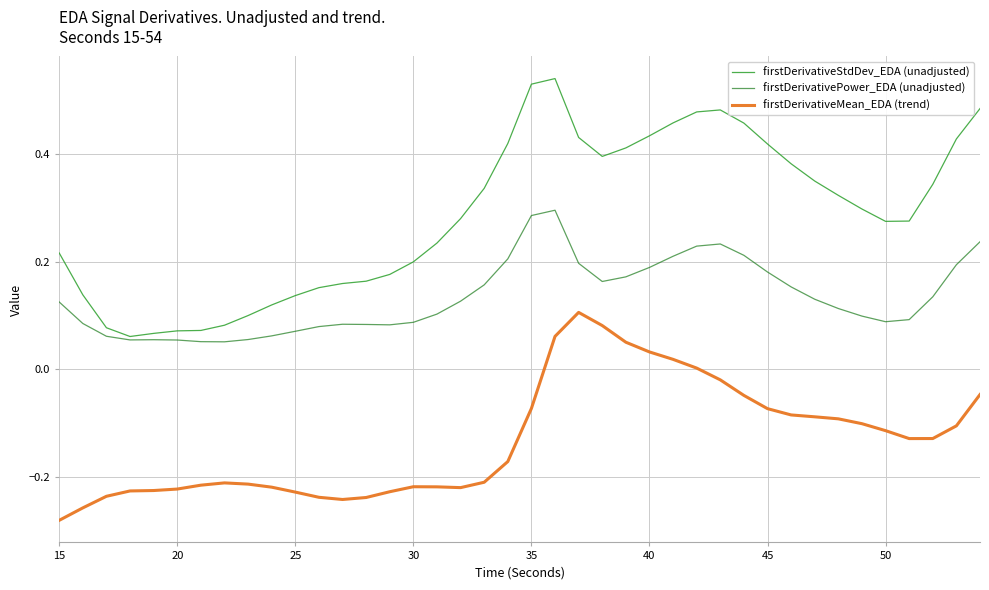

What are all the series names shown in the legend?

firstDerivativeStdDev_EDA (unadjusted), firstDerivativePower_EDA (unadjusted), firstDerivativeMean_EDA (trend)